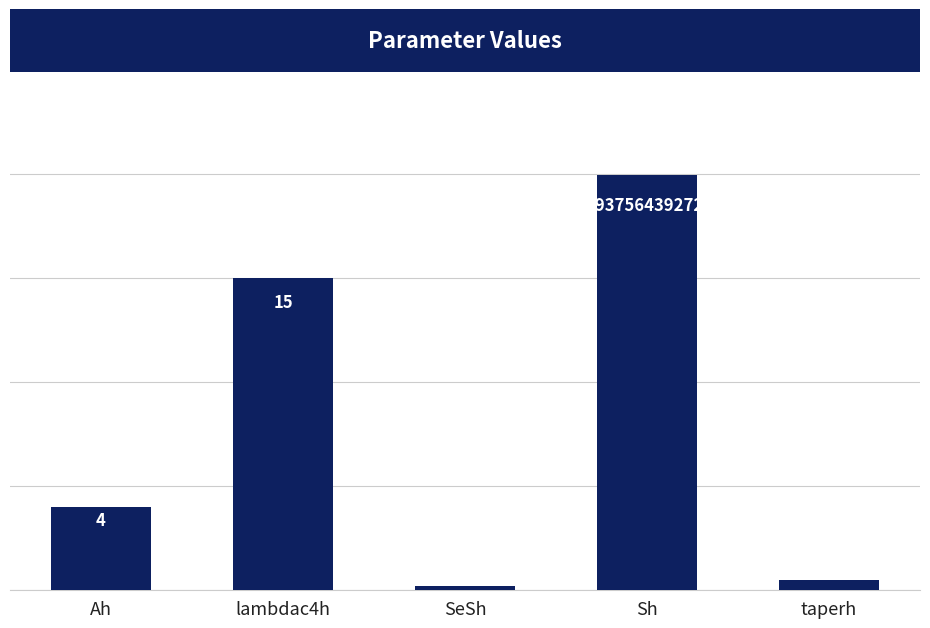

Which label corresponds to the smallest value in the chart?

SeSh